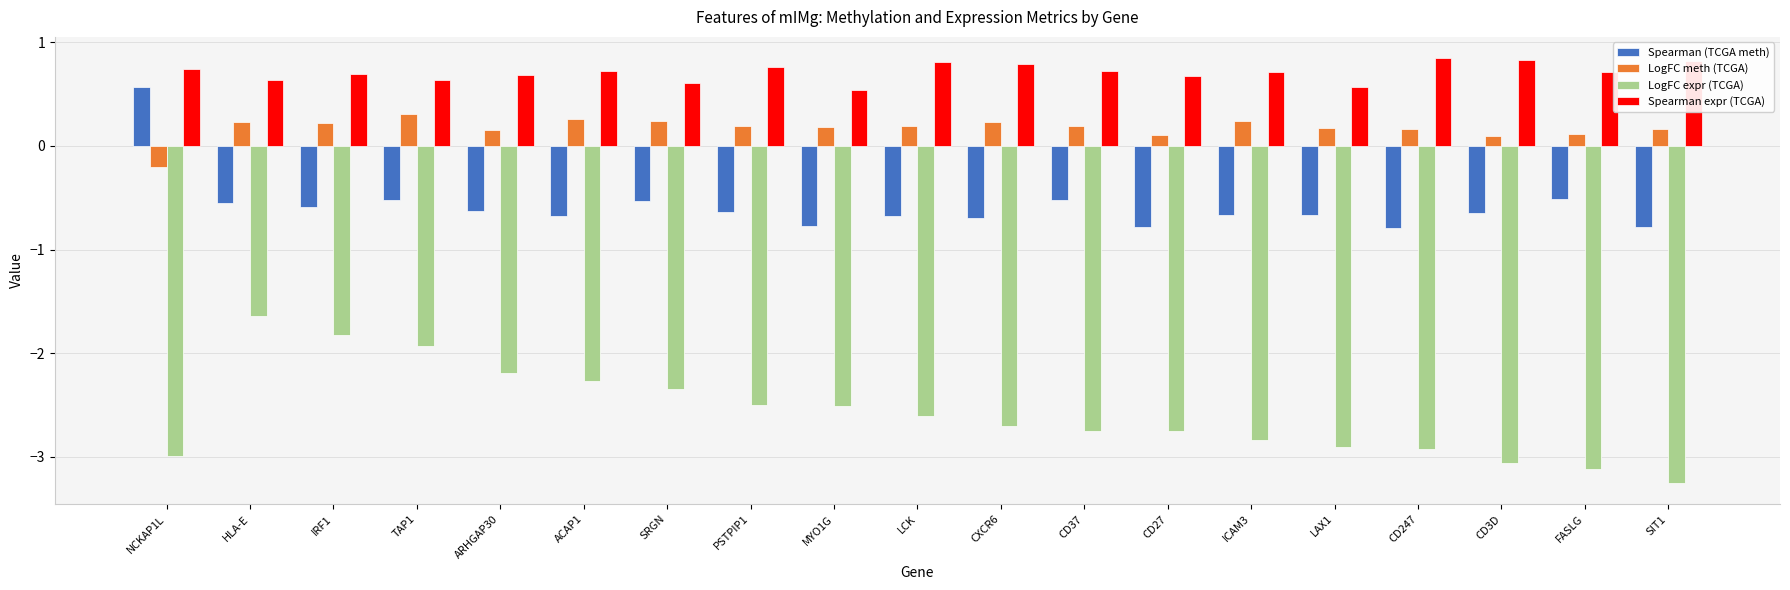

What is the difference between the highest and lowest values at LAX1?

3.5